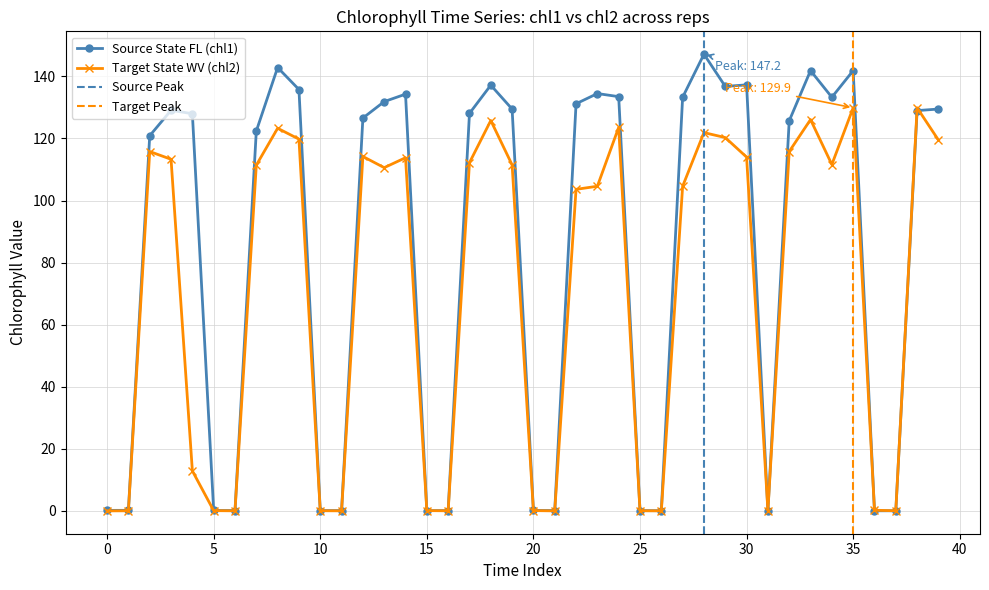

Which has a higher value, 11 or 22?

22